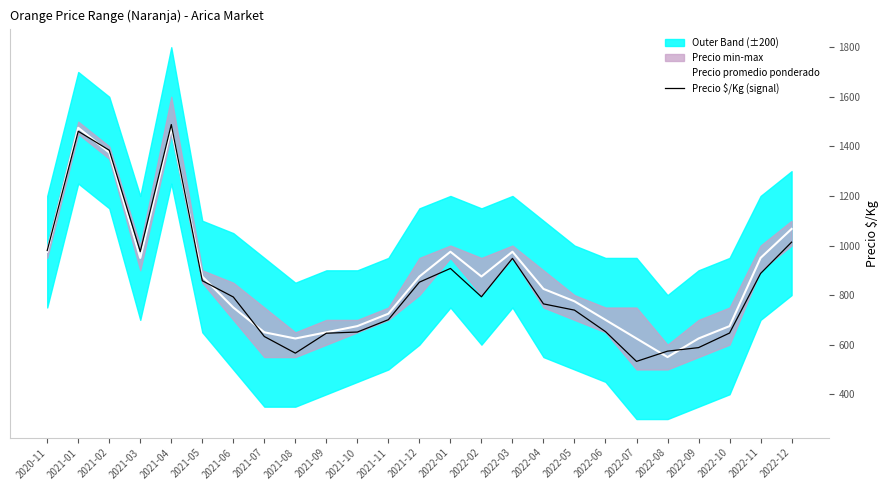

Is this an area chart (filled region under the line)?

No